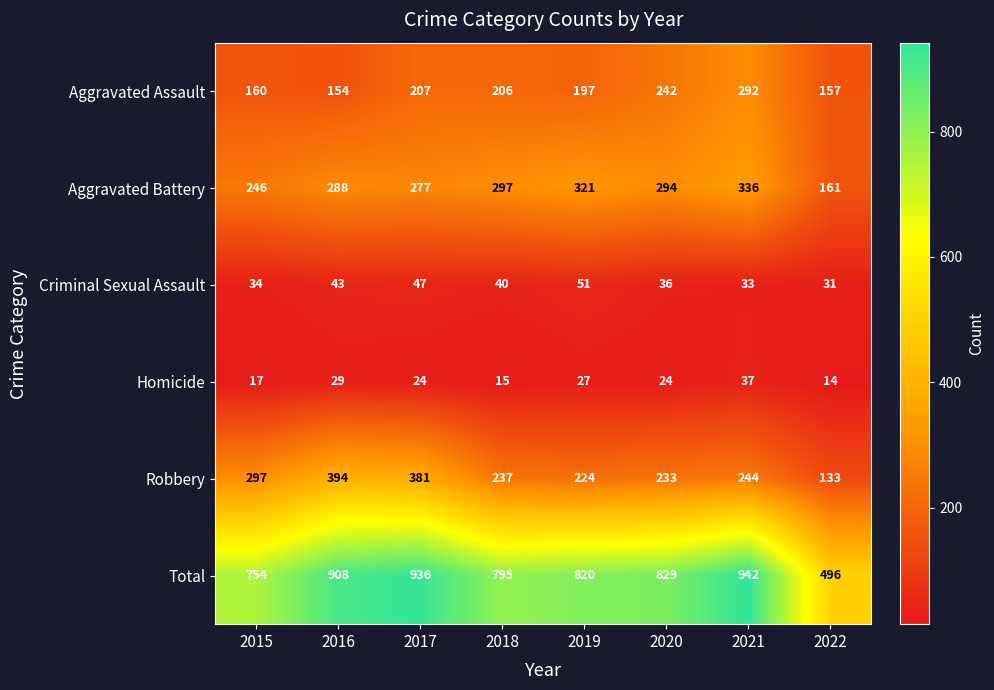

How many series are shown in this chart?

6